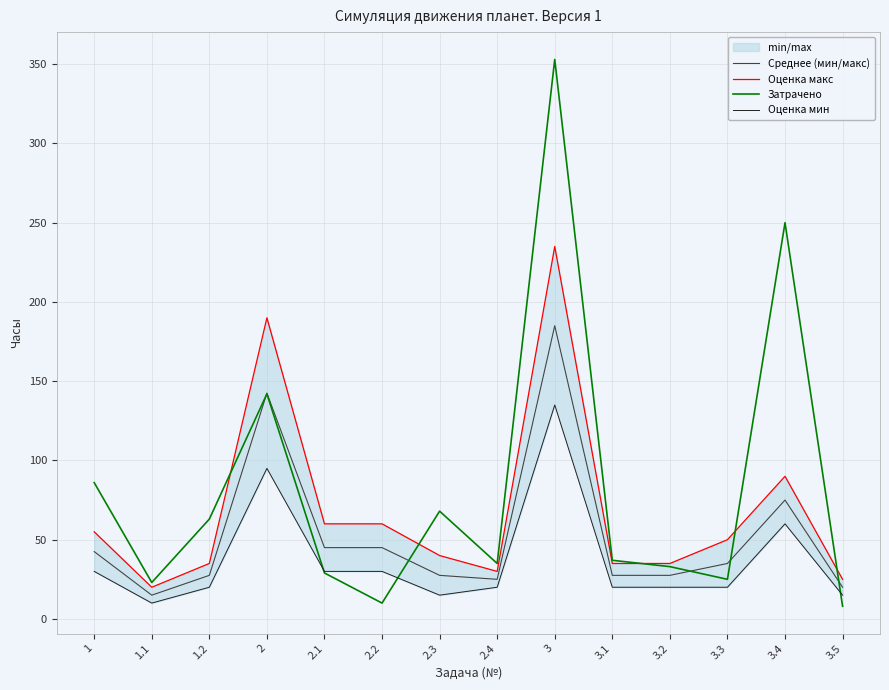

How many intersections are there between Оценка мин and Затрачено?

3